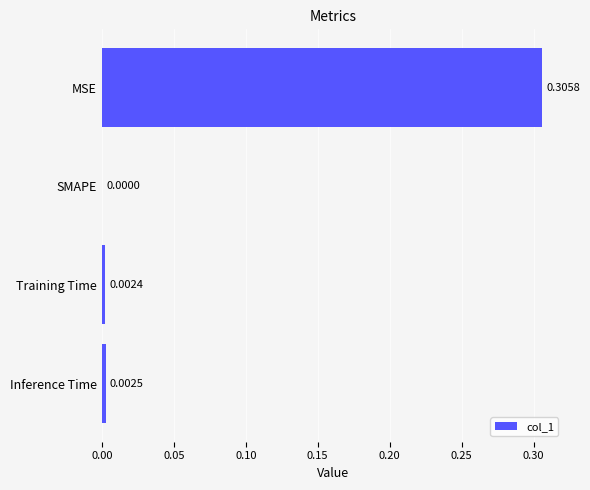

What is the change in value from MSE to Training Time?

-0.3